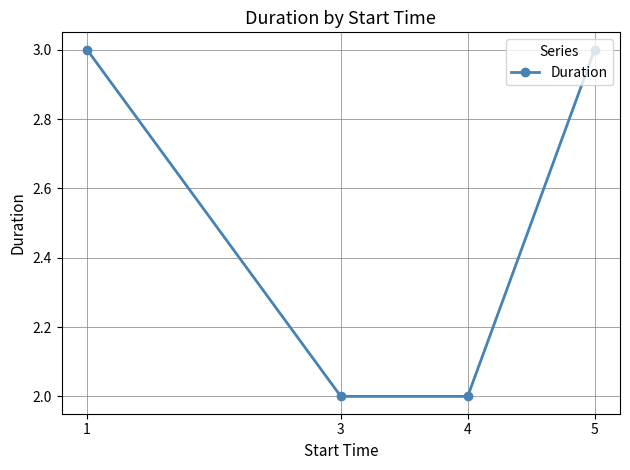

Does the chart have visible grid lines?

Yes